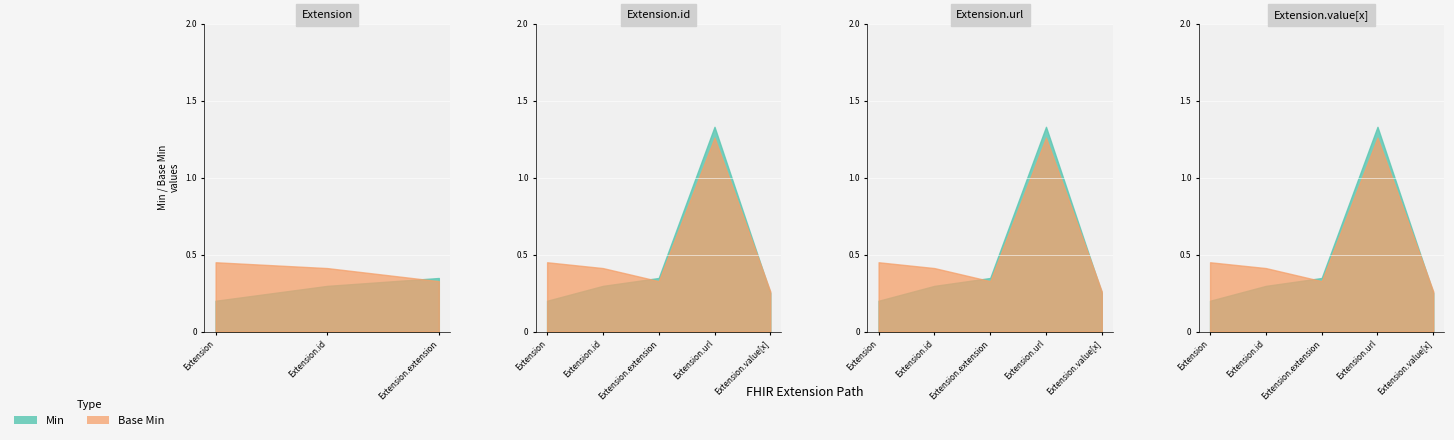

How many interior local peaks does the Base Min series have?

1